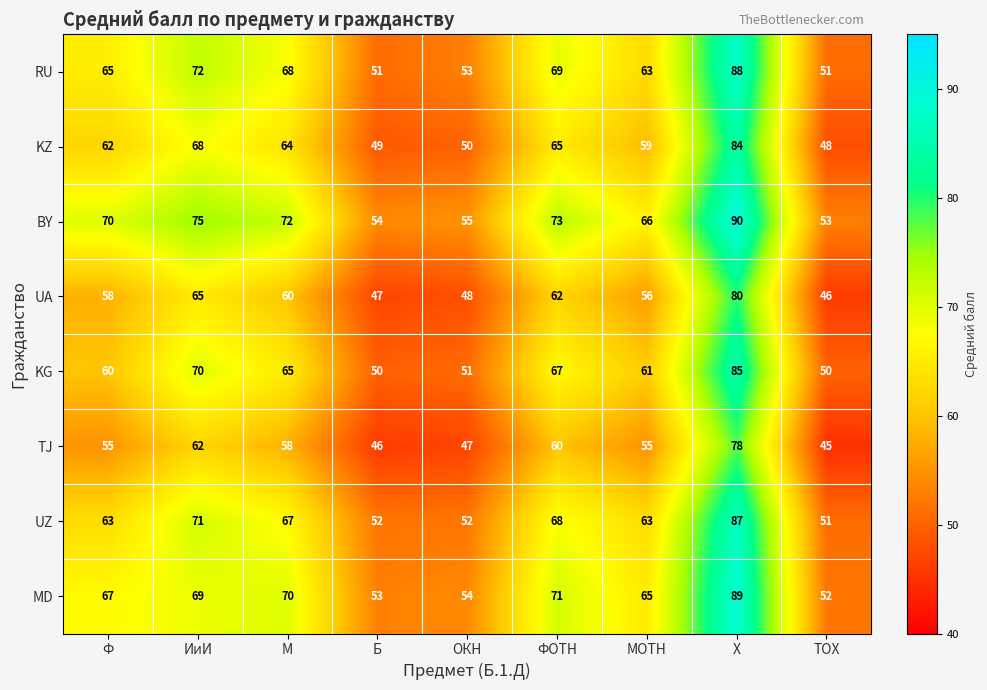

Is it true that UZ equals 51 at ТОХ?

True